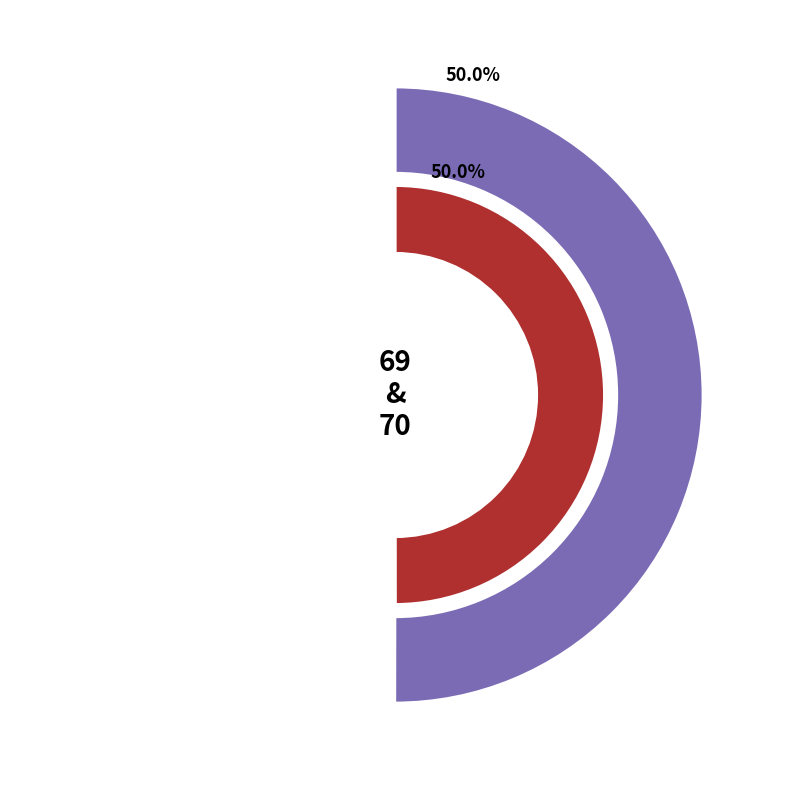

Is there any slice that represents more than half of the pie?

Yes